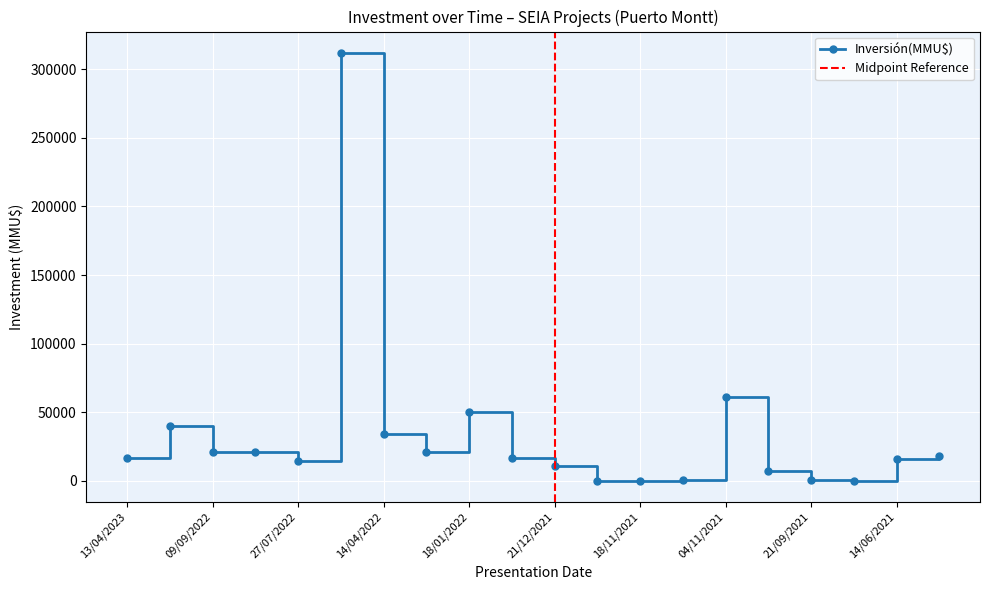

How many points are lower than both their immediate neighbors (excluding endpoints)?

3